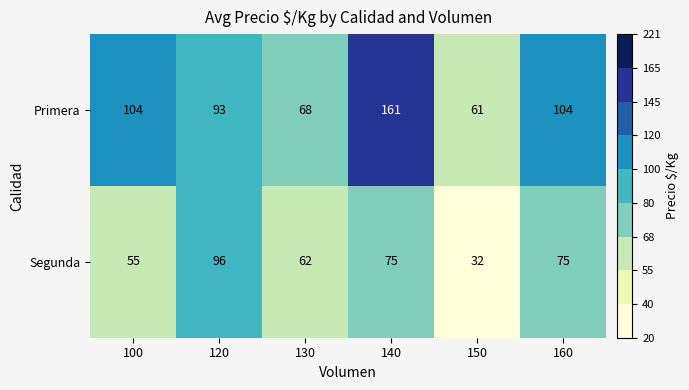

Rank the series by their average value, from highest to lowest.

Primera, Segunda